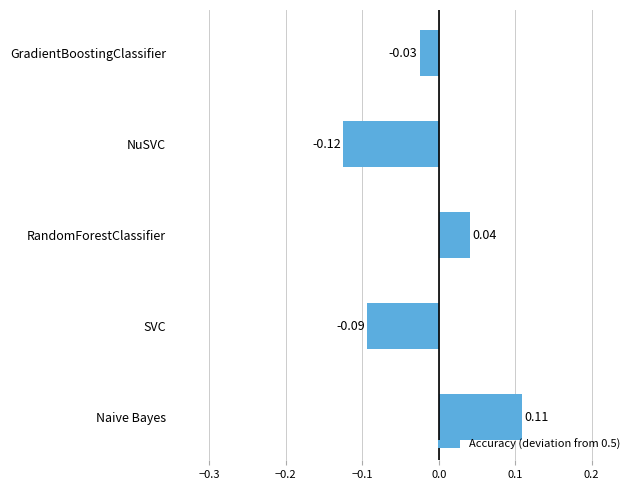

Which has a higher value, Naive Bayes or SVC?

Naive Bayes